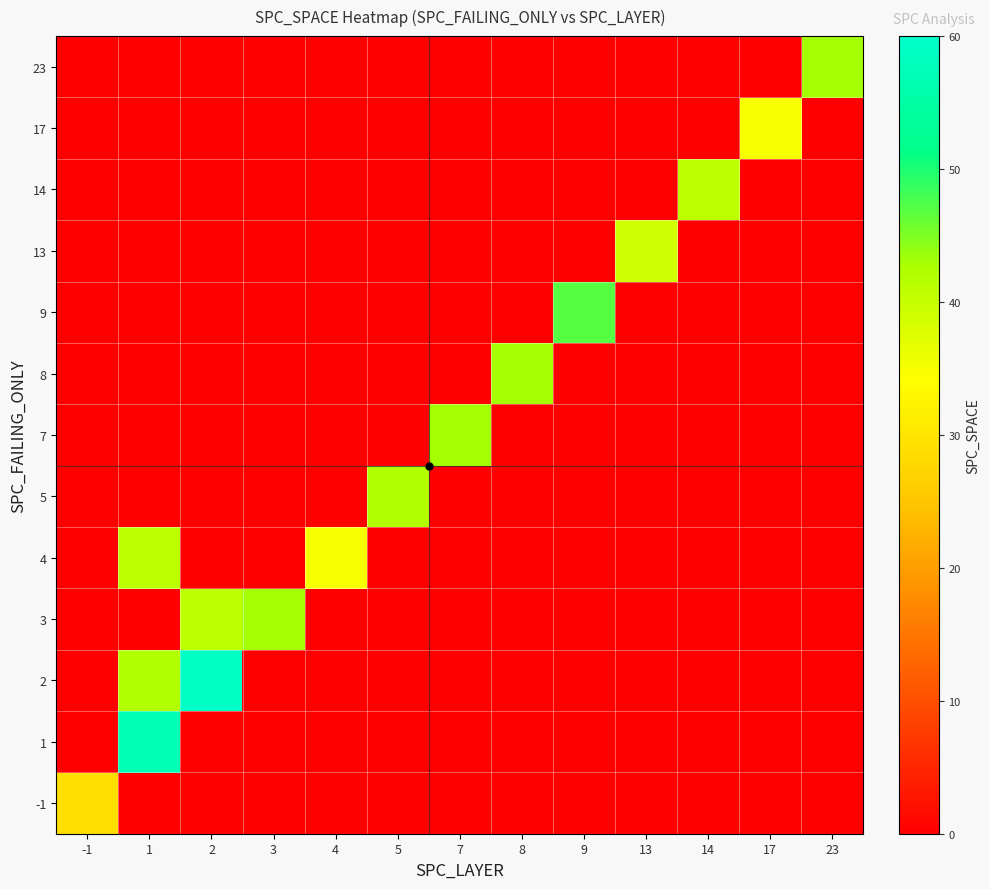

Reading right to left, list all the values displayed in this chart.

-1: 23=0	17=0	14=0	13=0	9=0	8=0	7=0	5=0	4=0	3=0	2=0	1=0	-1=29
1: 23=0	17=0	14=0	13=0	9=0	8=0	7=0	5=0	4=0	3=0	2=0	1=57	-1=0
2: 23=0	17=0	14=0	13=0	9=0	8=0	7=0	5=0	4=0	3=0	2=59	1=42	-1=0
3: 23=0	17=0	14=0	13=0	9=0	8=0	7=0	5=0	4=0	3=43	2=41	1=0	-1=0
4: 23=0	17=0	14=0	13=0	9=0	8=0	7=0	5=0	4=35	3=0	2=0	1=41	-1=0
5: 23=0	17=0	14=0	13=0	9=0	8=0	7=0	5=42	4=0	3=0	2=0	1=0	-1=0
7: 23=0	17=0	14=0	13=0	9=0	8=0	7=43	5=0	4=0	3=0	2=0	1=0	-1=0
8: 23=0	17=0	14=0	13=0	9=0	8=43	7=0	5=0	4=0	3=0	2=0	1=0	-1=0
9: 23=0	17=0	14=0	13=0	9=47	8=0	7=0	5=0	4=0	3=0	2=0	1=0	-1=0
13: 23=0	17=0	14=0	13=39	9=0	8=0	7=0	5=0	4=0	3=0	2=0	1=0	-1=0
14: 23=0	17=0	14=41	13=0	9=0	8=0	7=0	5=0	4=0	3=0	2=0	1=0	-1=0
17: 23=0	17=35	14=0	13=0	9=0	8=0	7=0	5=0	4=0	3=0	2=0	1=0	-1=0
23: 23=43	17=0	14=0	13=0	9=0	8=0	7=0	5=0	4=0	3=0	2=0	1=0	-1=0